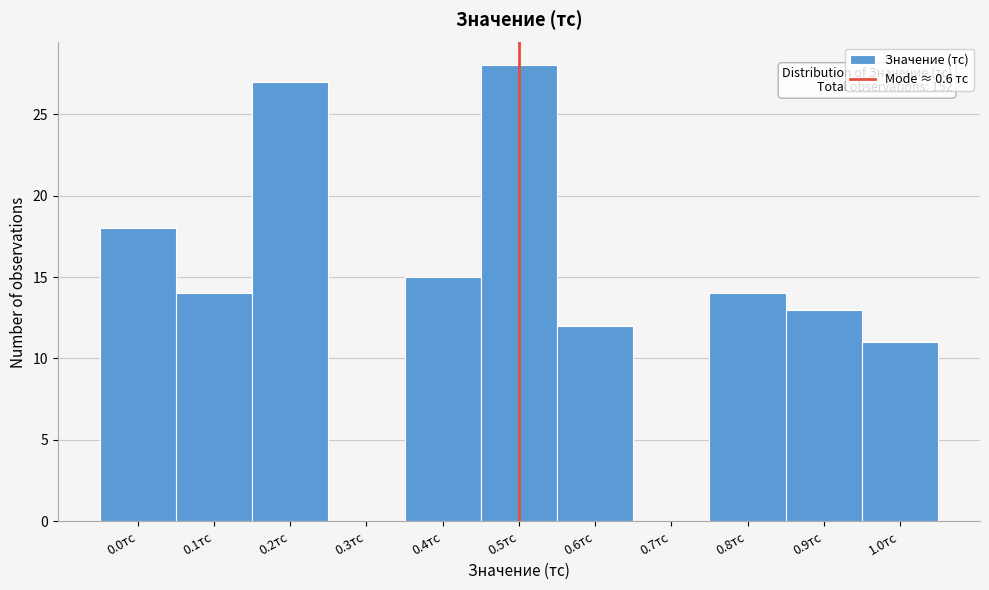

Reading left to right, list all the values displayed in this chart.

0.0тс=18	0.1тс=14	0.2тс=27	0.3тс=0	0.4тс=15	0.5тс=28	0.6тс=12	0.7тс=0	0.8тс=14	0.9тс=13	1.0тс=11